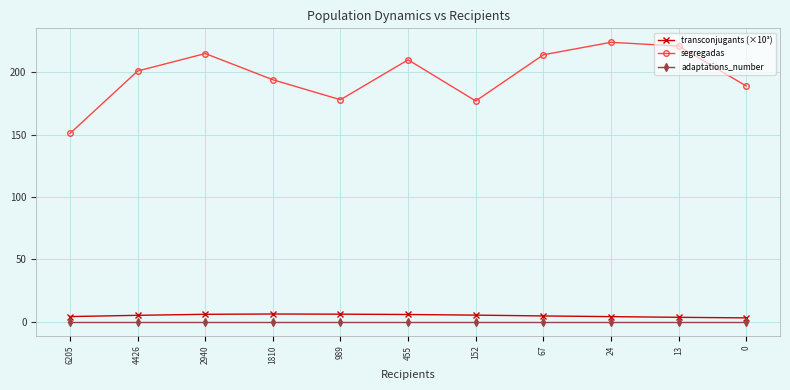

Which series has the largest total across all categories?

segregadas